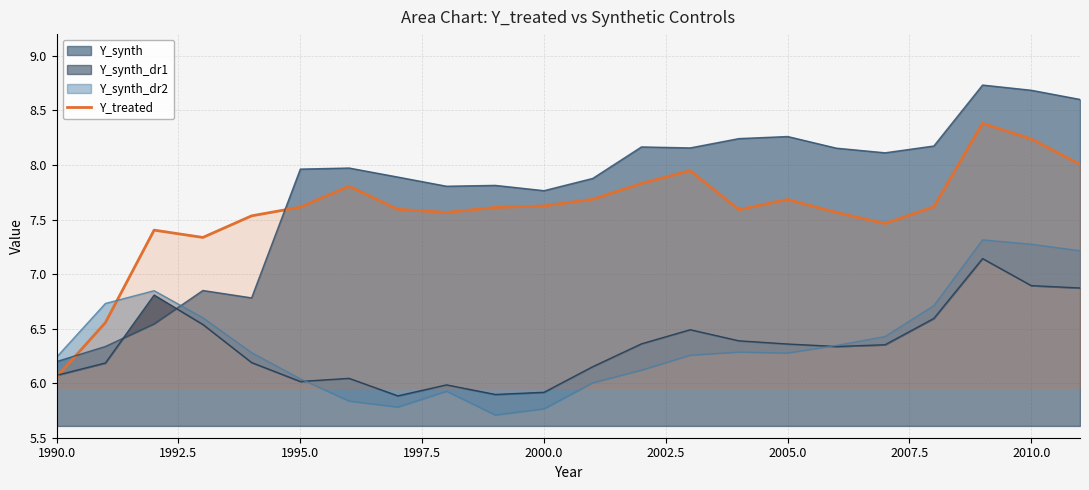

What is the difference between the second highest and second lowest values?

1.7